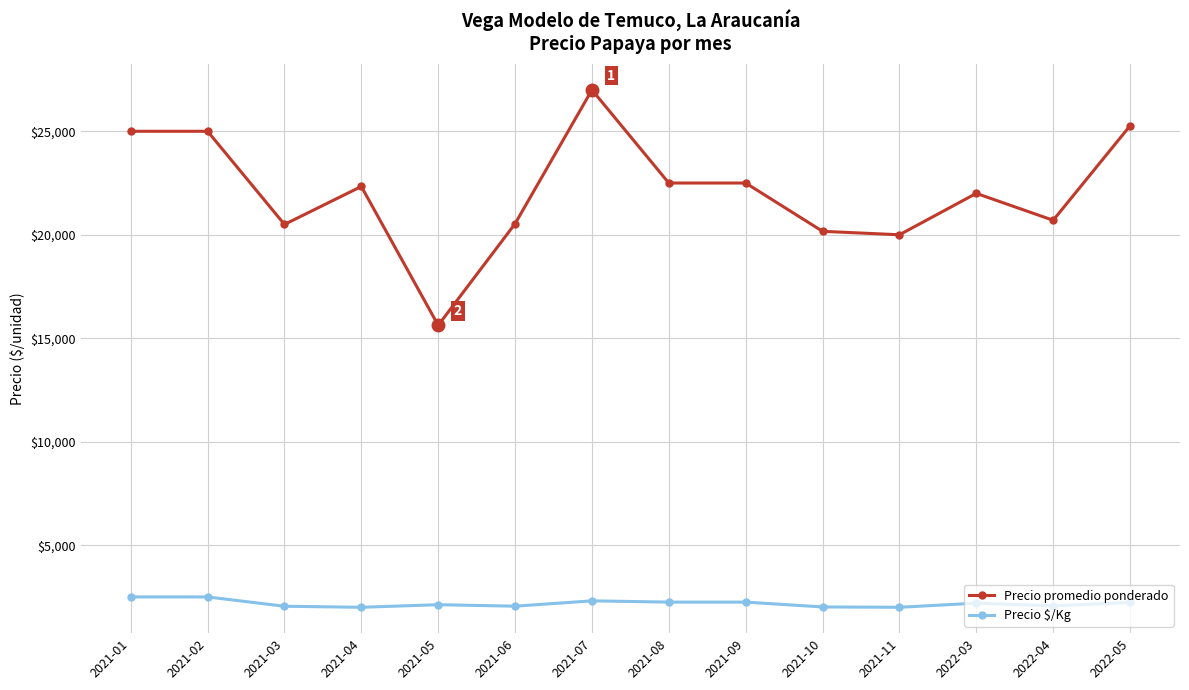

What is the sum of all Precio promedio ponderado values?

309122.3